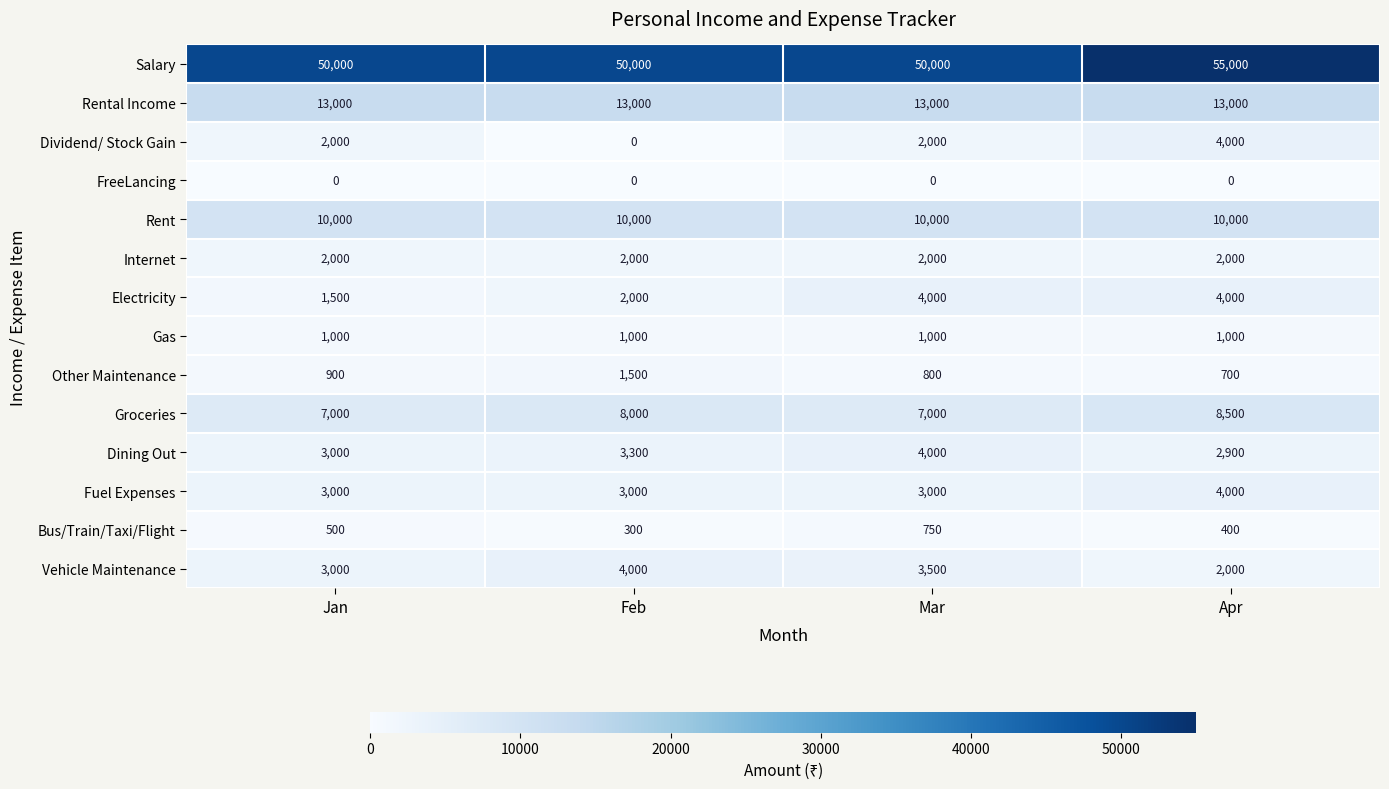

Rank the categories by Bus/Train/Taxi/Flight value from lowest to highest.

Feb, Apr, Jan, Mar